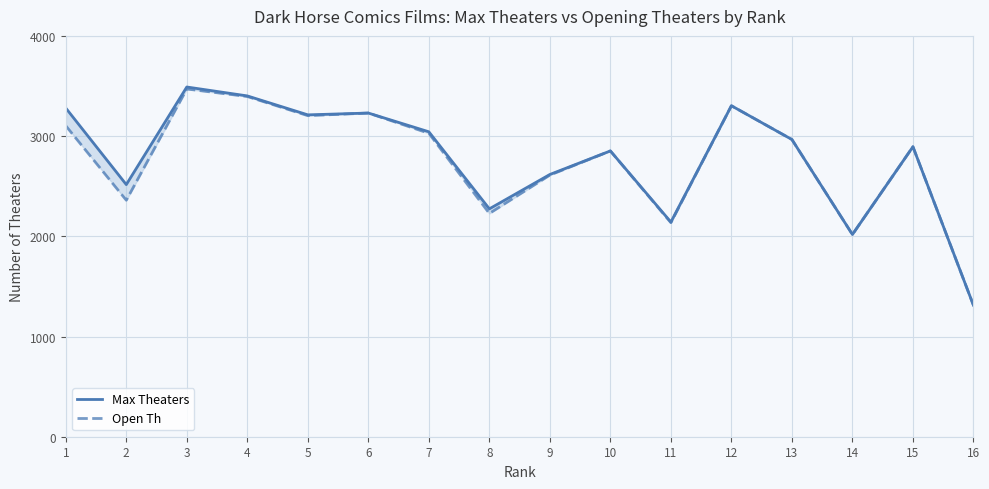

What is the maximum value for Open Th?

3470